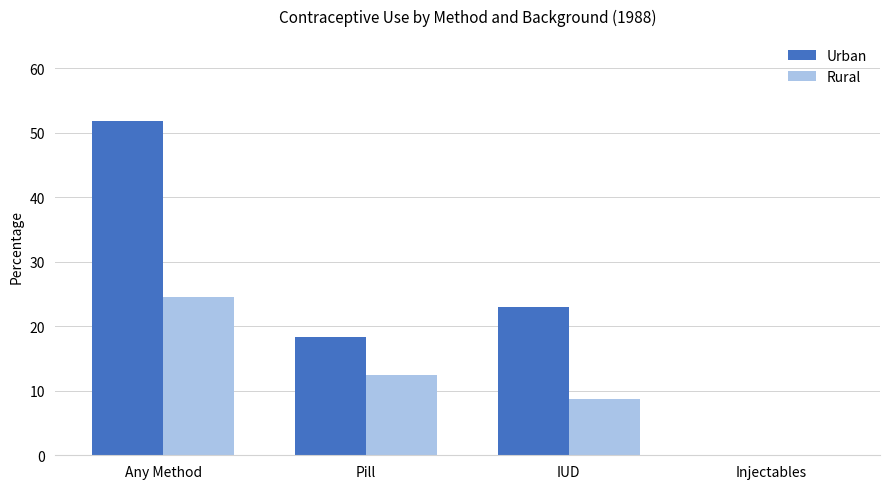

Reading left to right, transcribe all the data shown in this chart.

Urban: 51.8	18.4	23.0	0.1
Rural: 24.5	12.4	8.8	0.1